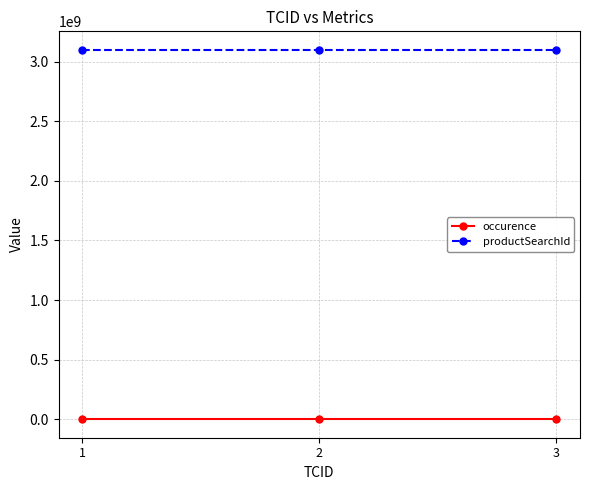

At how many categories does at least one series exceed 1329216793?

3